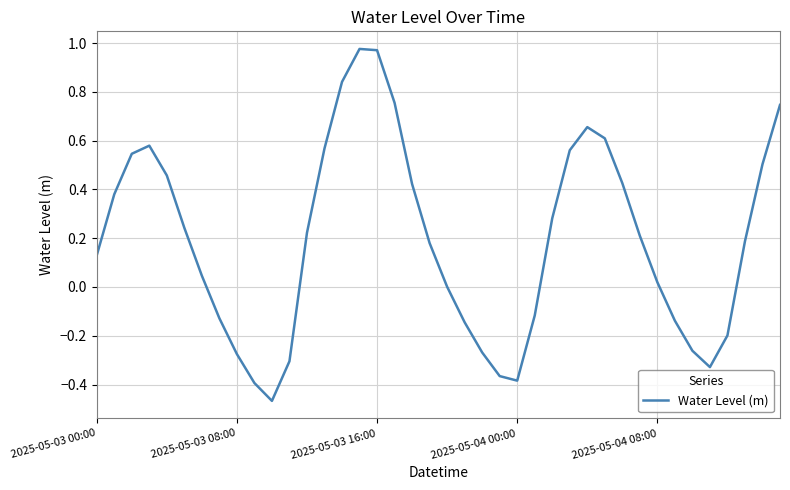

What is the difference between the maximum and minimum values?

1.4